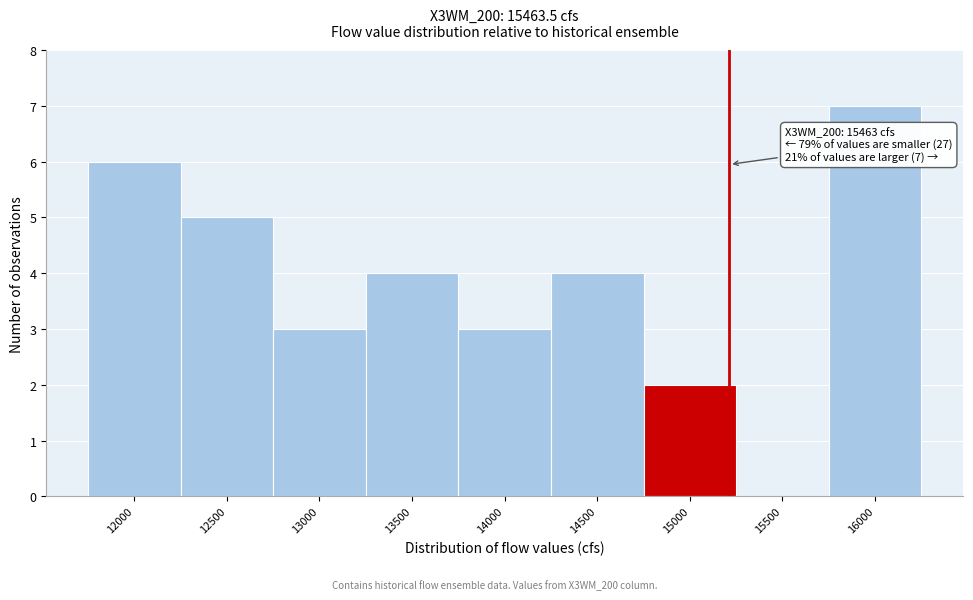

Reading left to right, list all the values displayed in this chart.

12000=6	12500=5	13000=3	13500=4	14000=3	14500=4	15000=2	15500=0	16000=7